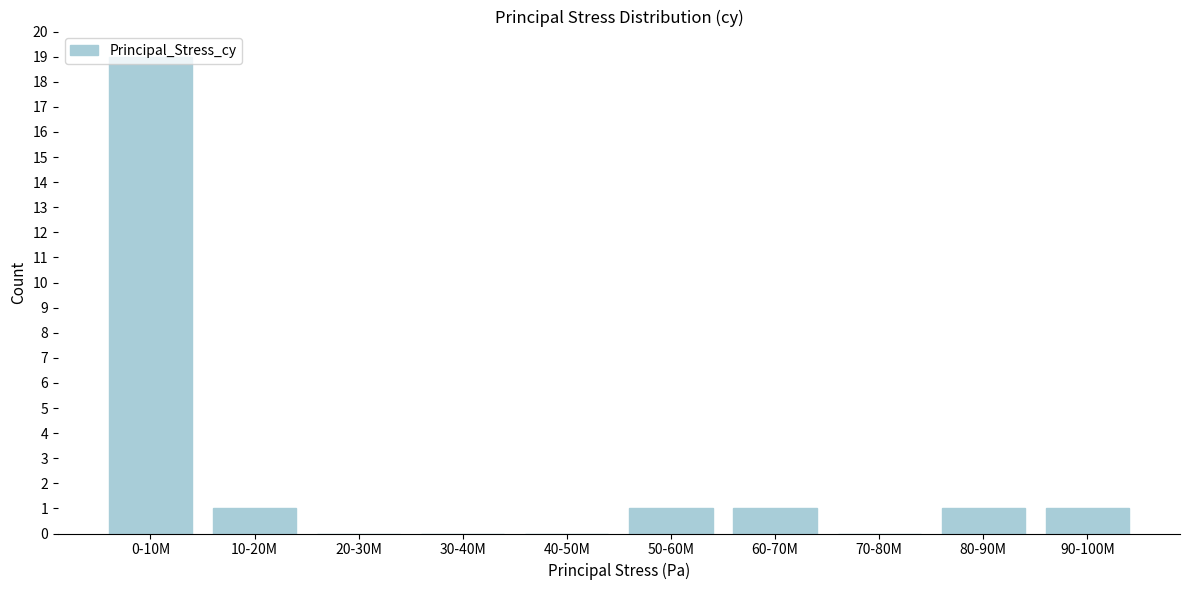

At which category does the chart reach its peak across all series?

0-10M